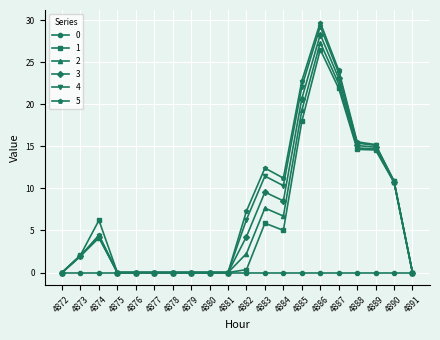

At which category does 1 reach its first local peak?

4874